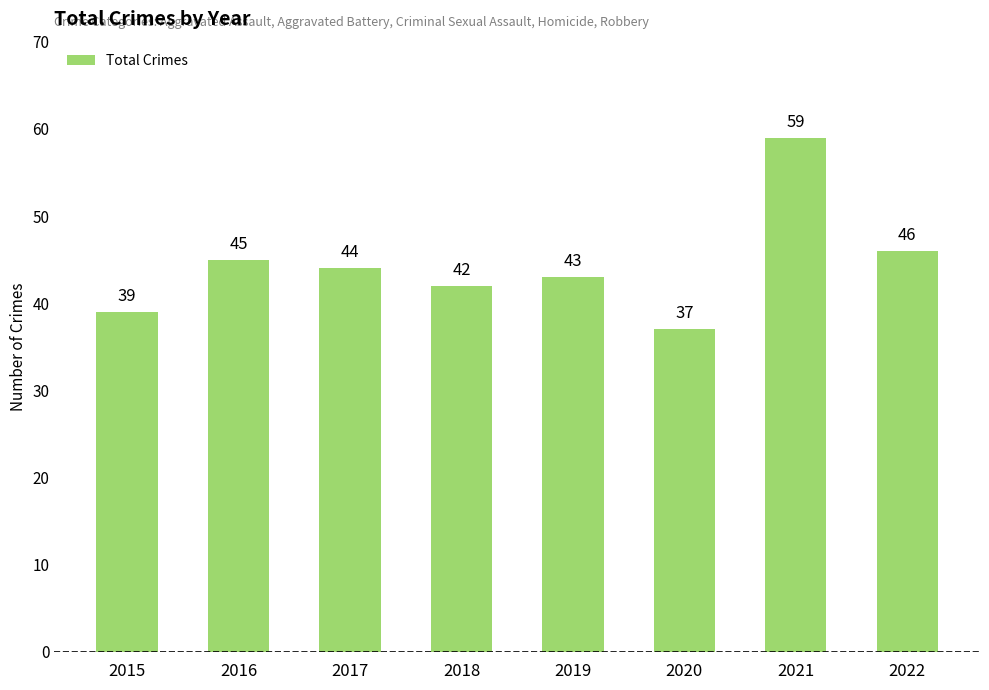

How many bars are there in total?

8